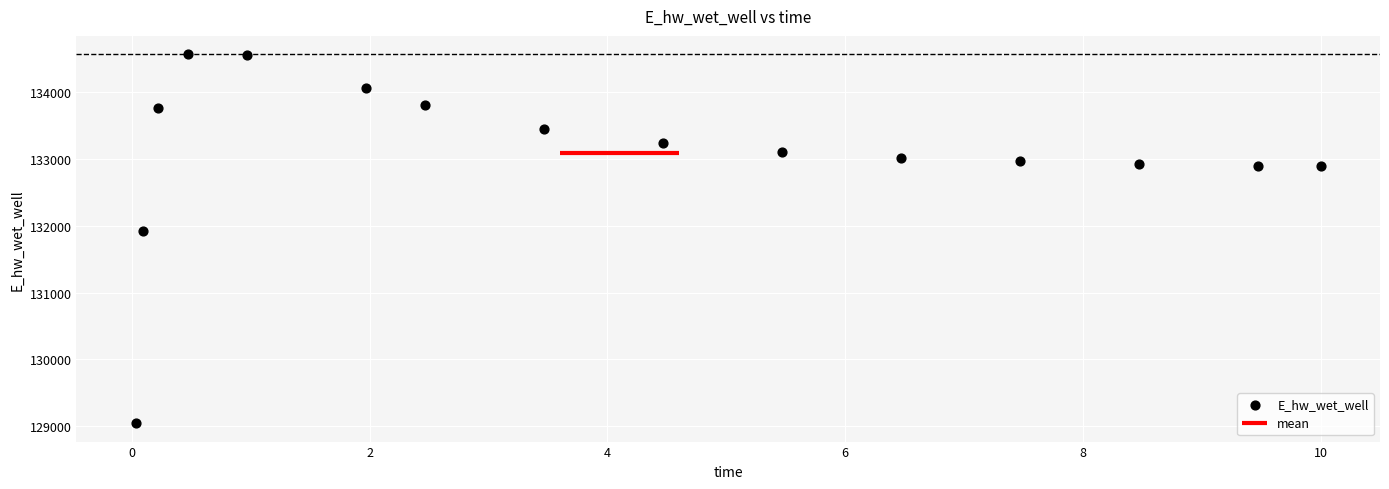

What is the range of Y values (max minus min)?

5518.7